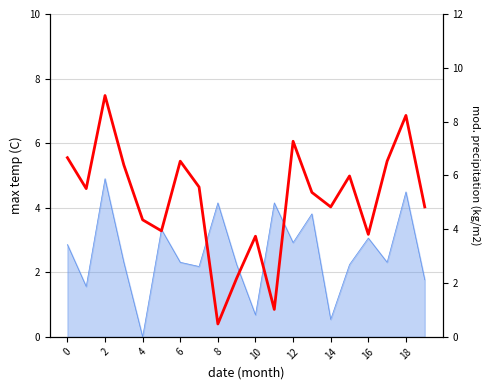

True or false: there are more than 0 points higher than both neighbors.

True